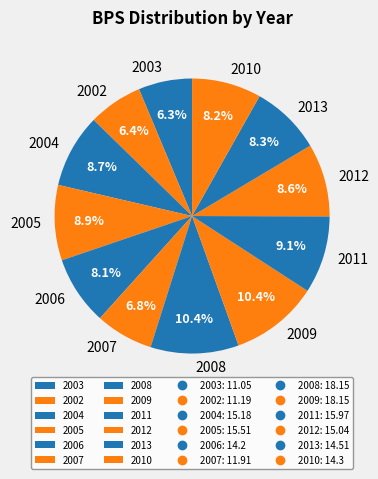

What percentage is the 2009 slice, to the nearest percent?

10%